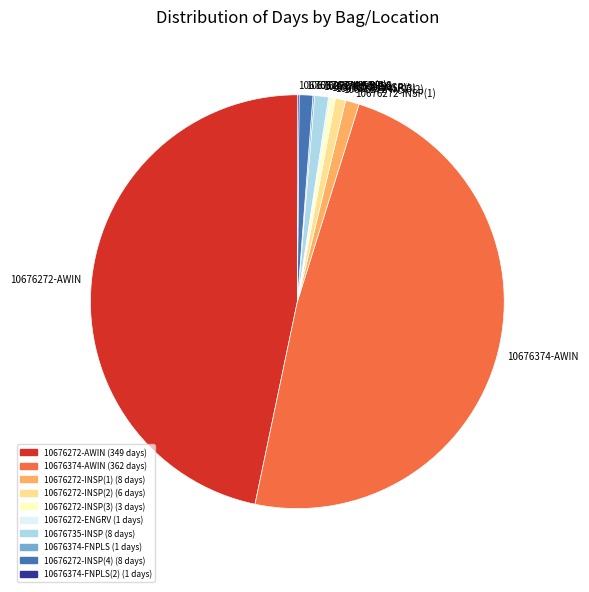

Is there a majority slice in this chart?

No